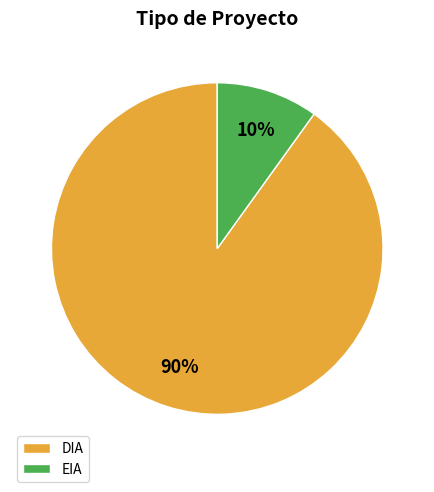

What percentage is the DIA slice, to the nearest percent?

90%